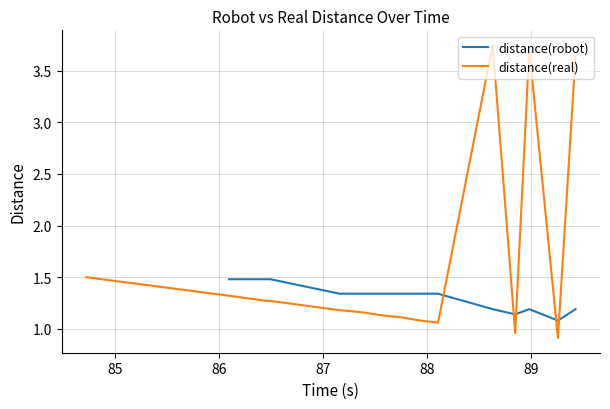

Reading left to right, list all the values displayed in this chart.

84.7	86.1	86.2	86.5	86.5	86.5	87.2	87.4	87.6	87.8	87.9	88.1	88.6	88.8	89.0	89.3	89.4